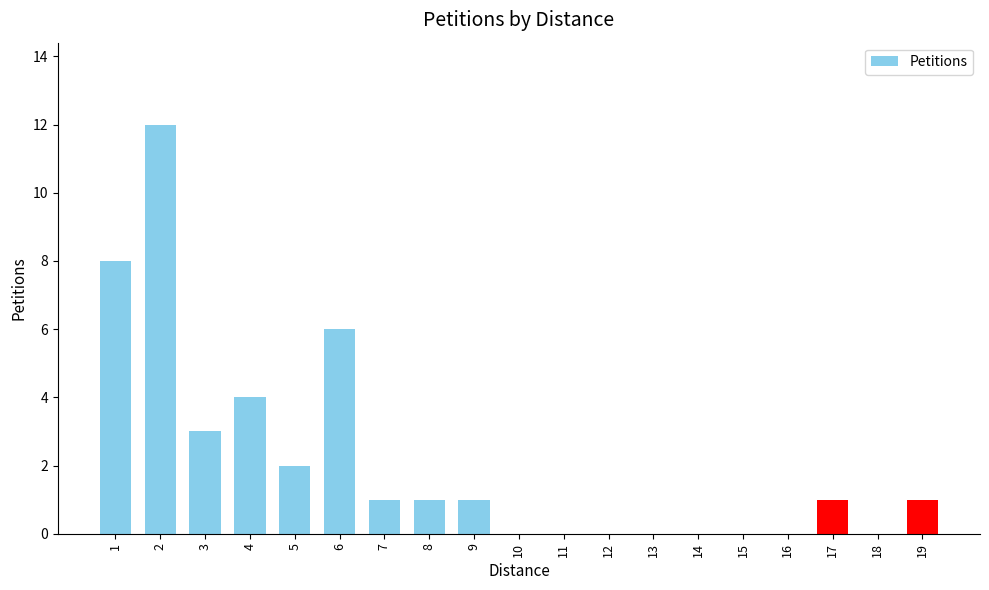

The value at 2 is 12. True or false?

True